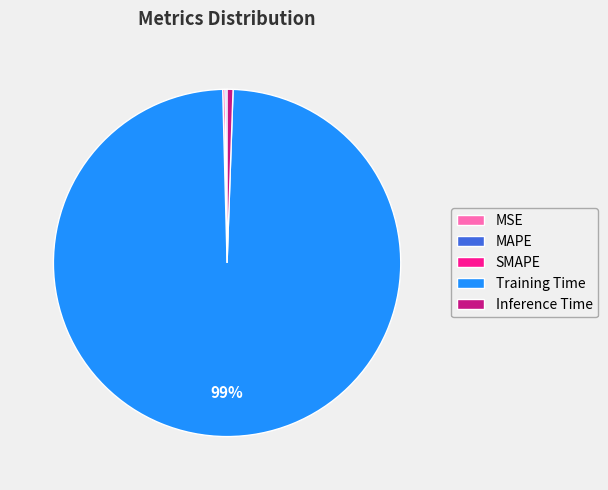

To the nearest percent, what percentage of the pie is Inference Time?

1%